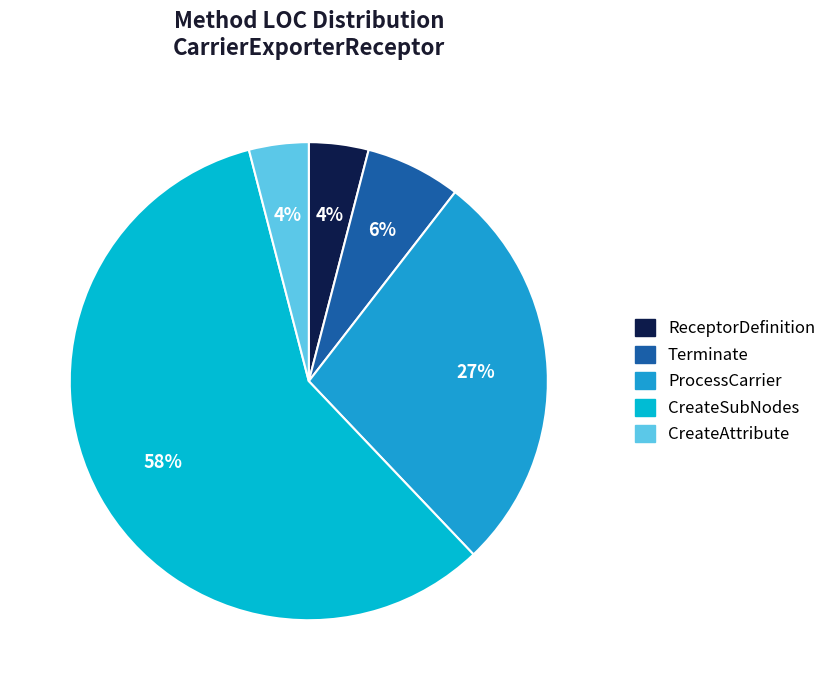

Count the number of slices in the pie.

5